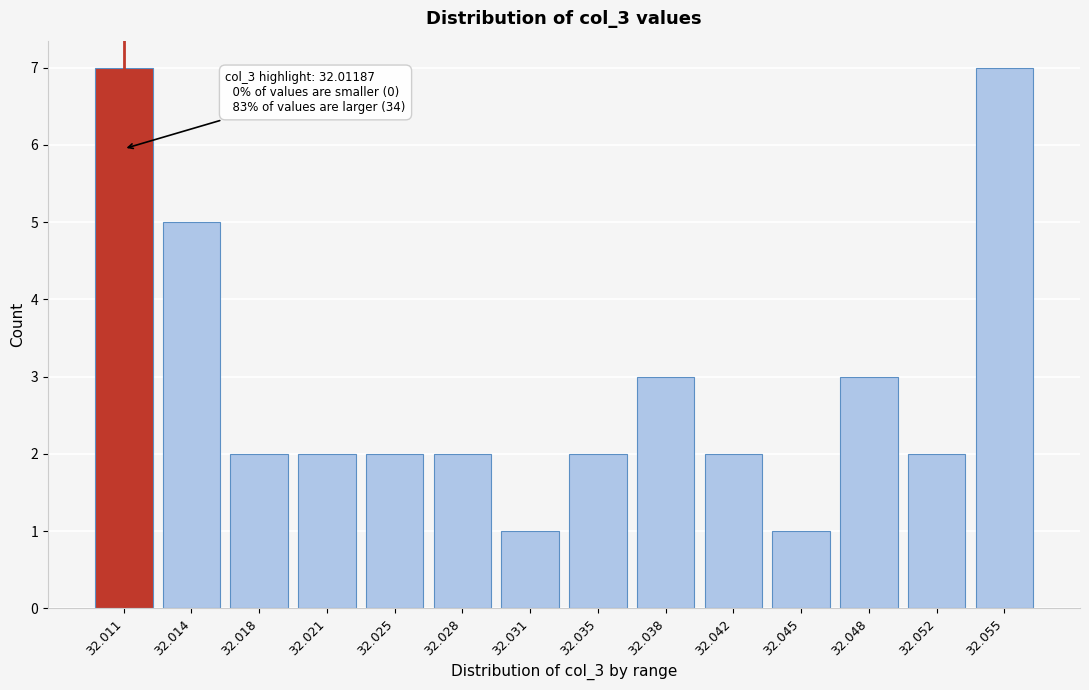

Reading left to right, extract all data points from this chart.

32.011=7	32.014=5	32.018=2	32.021=2	32.025=2	32.028=2	32.031=1	32.035=2	32.038=3	32.042=2	32.045=1	32.048=3	32.052=2	32.055=7